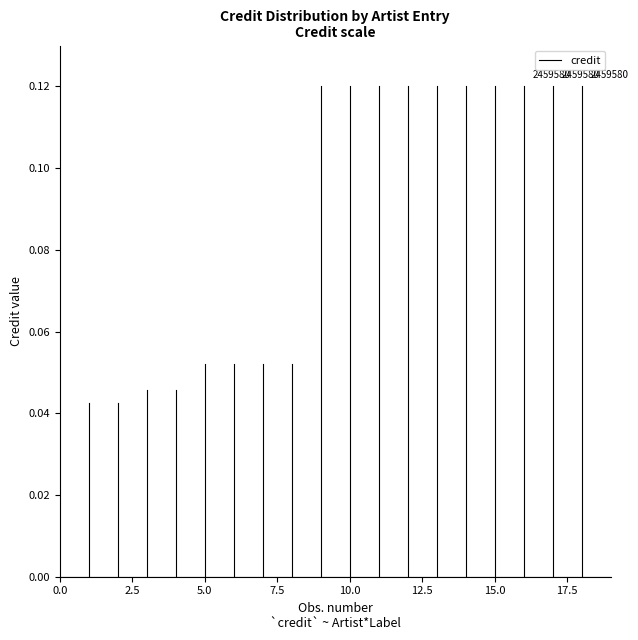

Does the chart display data point markers on the line(s)?

No